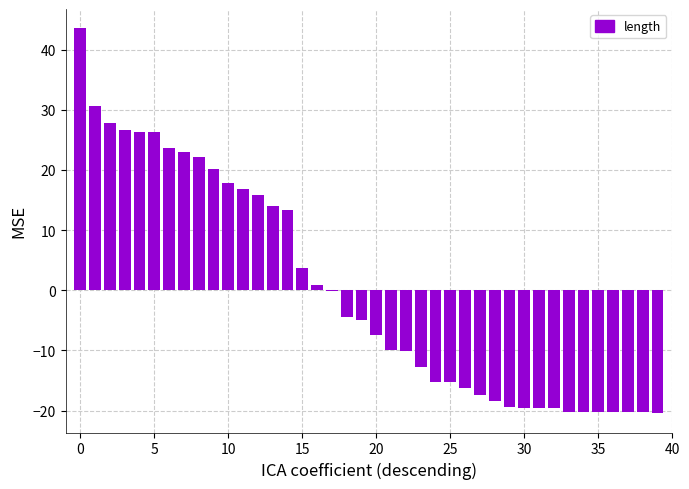

What is the greatest value displayed?

43.5